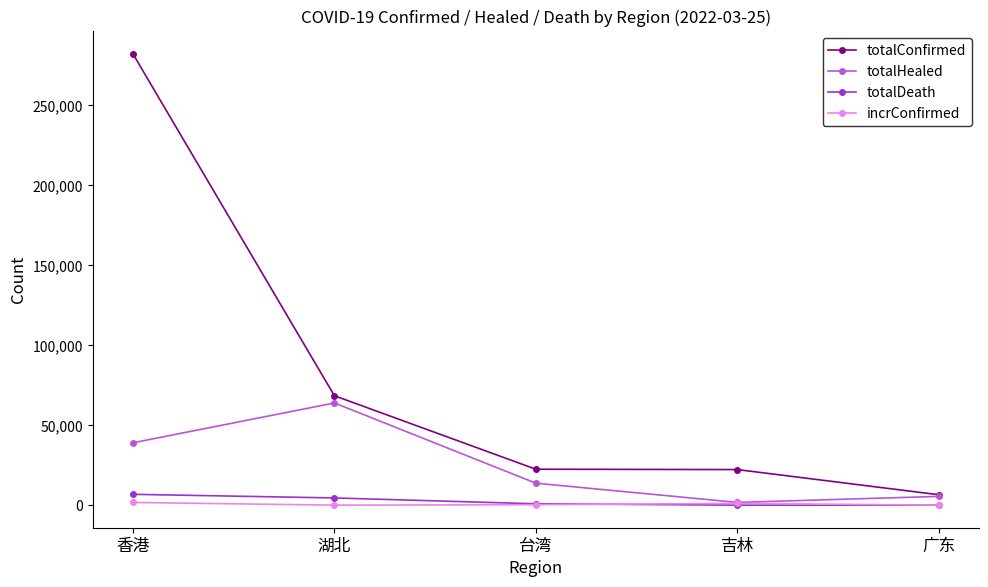

True or false: totalConfirmed and totalDeath cross at least once.

False